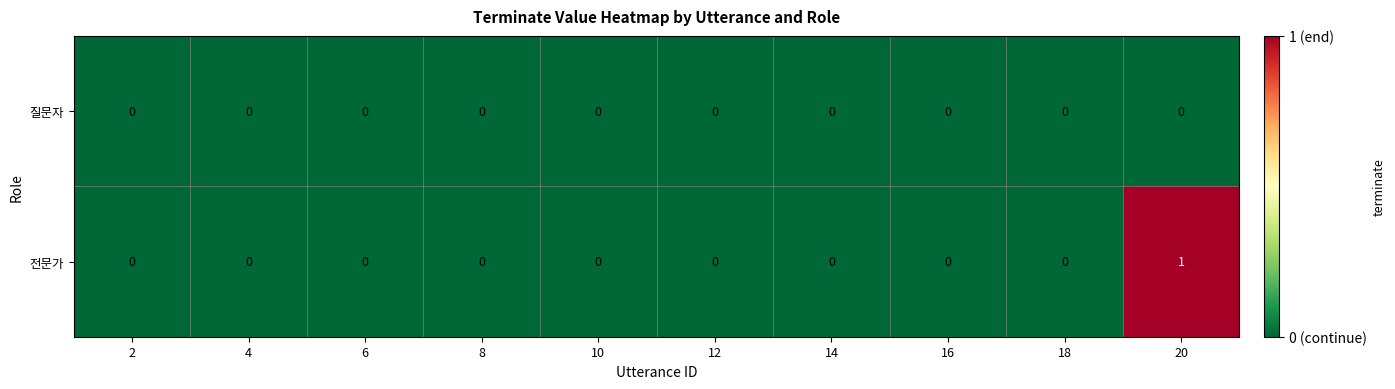

Reading left to right, extract all data points from this chart.

질문자: 0	0	0	0	0	0	0	0	0	0
전문가: 0	0	0	0	0	0	0	0	0	1